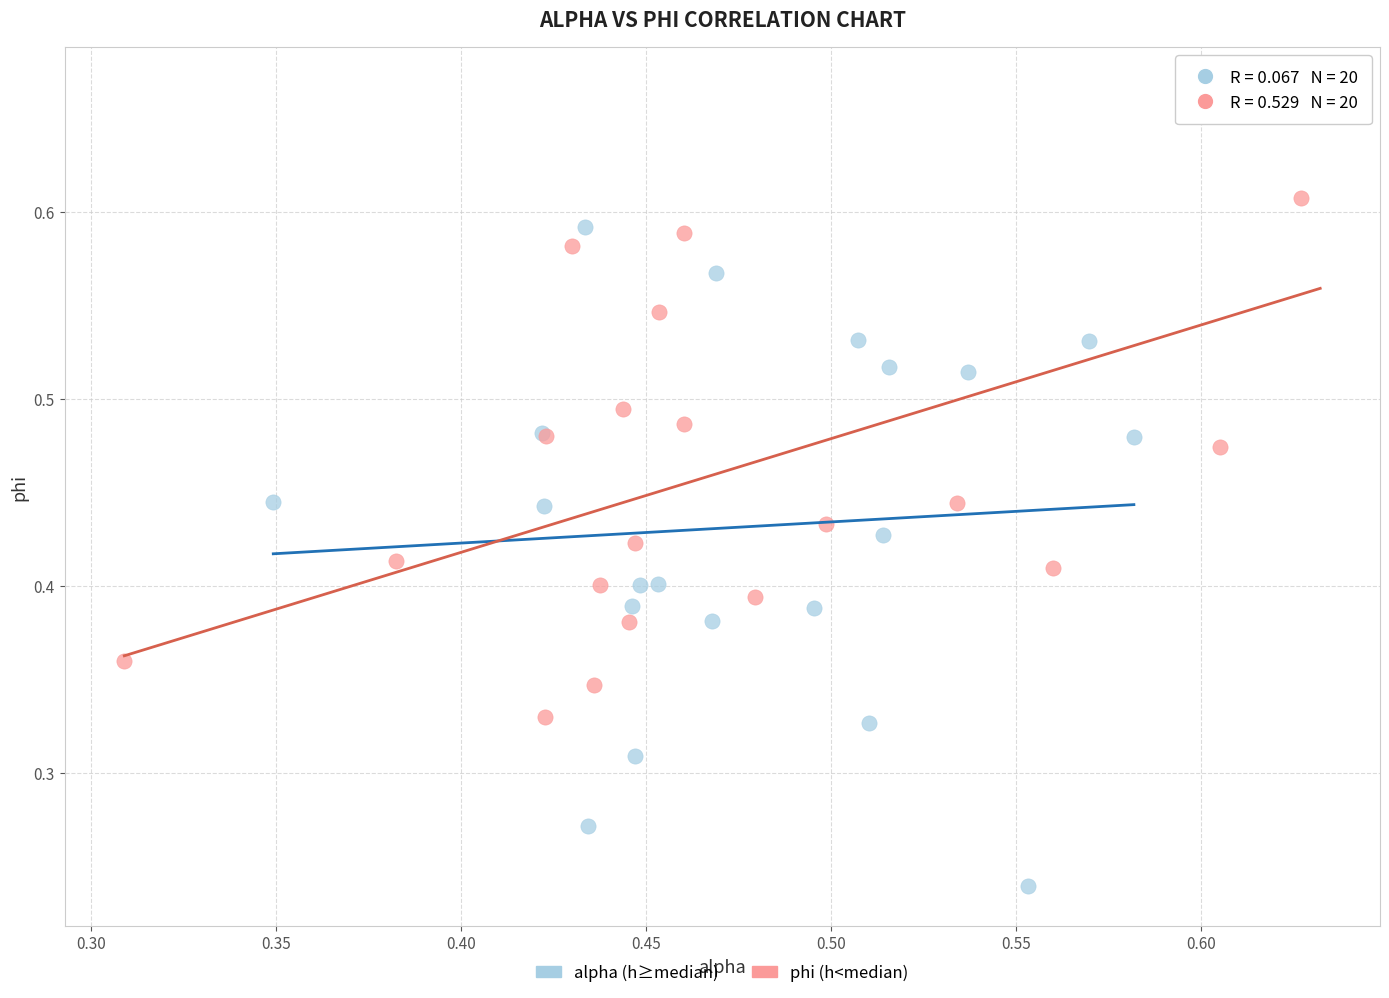

Which series contains the lowest Y value?

alpha (h≥median)